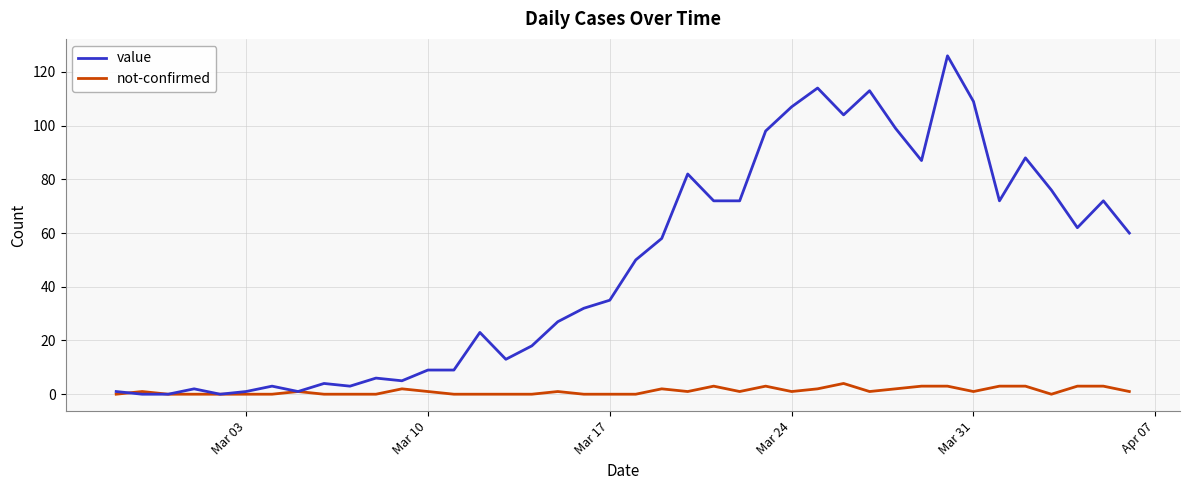

Which series has the largest total across all categories?

value